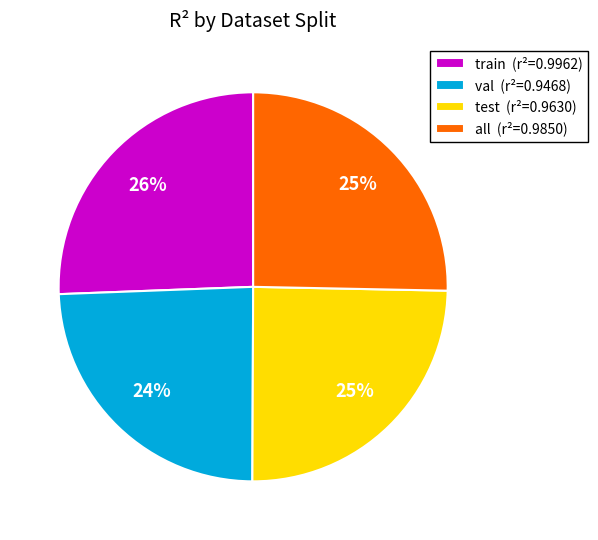

How many slices are in this pie chart?

4